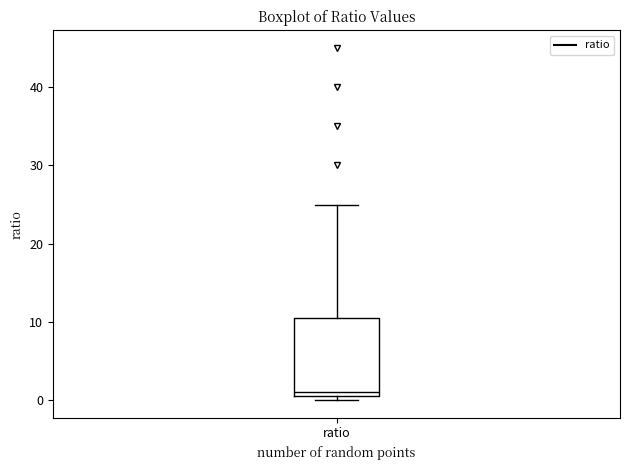

Read this box plot against the y-axis: the position of the median line, the range covered by the box, and the ends of both whiskers. The values are not printed on the chart, so give them approximately, as read against the axis.

median 1, box 0 to 11, whiskers 0 (just below the box's lower edge) to 25